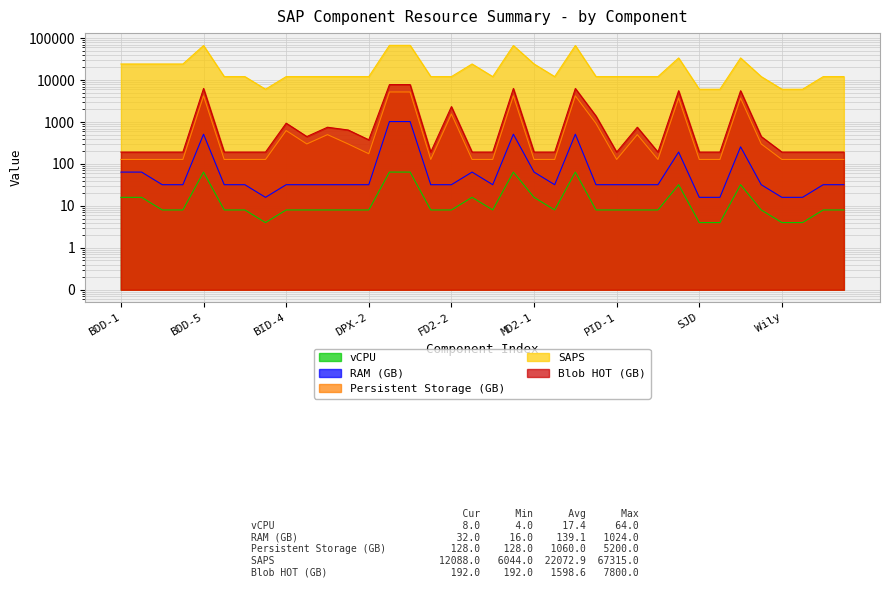

At which category does Persistent Storage (GB) reach its first local peak?

BDD-5